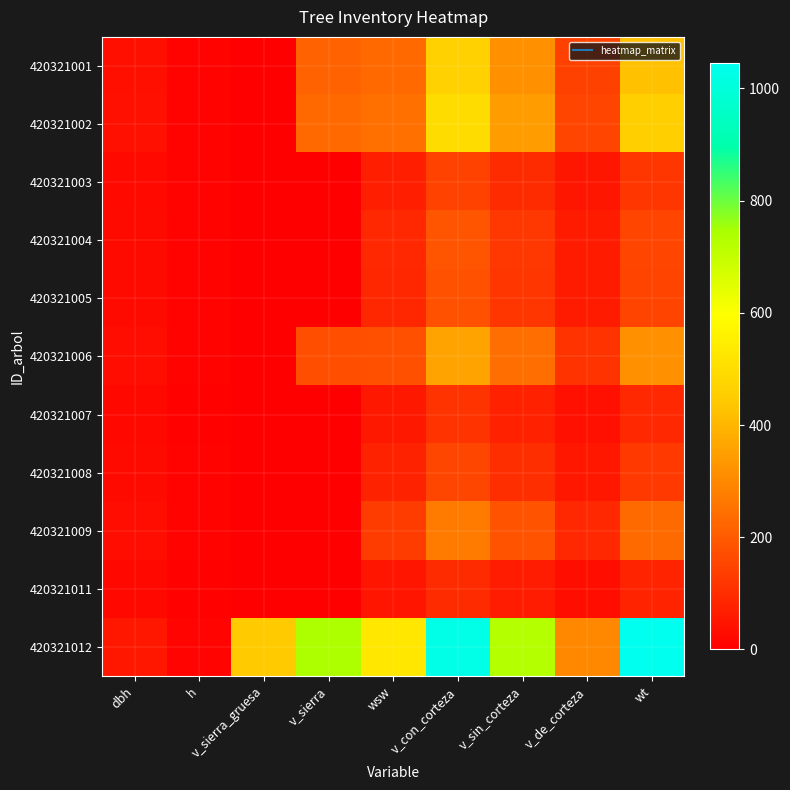

Reading left to right, extract all data points from this chart.

420321001: dbh=36.6	h=9.8	v_sierra_gruesa=0.0	v_sierra=217.2	wsw=231.4	v_con_corteza=464.4	v_sin_corteza=320.1	v_de_corteza=144.2	wt=424.5
420321002: dbh=37.8	h=9.9	v_sierra_gruesa=0.0	v_sierra=231.5	wsw=248.6	v_con_corteza=497.6	v_sin_corteza=343.9	v_de_corteza=153.7	wt=458.8
420321003: dbh=22.0	h=8.2	v_sierra_gruesa=0.0	v_sierra=0.0	wsw=70.7	v_con_corteza=146.2	v_sin_corteza=96.8	v_de_corteza=49.4	wt=119.6
420321004: dbh=24.4	h=8.6	v_sierra_gruesa=0.0	v_sierra=0.0	wsw=90.2	v_con_corteza=185.7	v_sin_corteza=124.0	v_de_corteza=61.7	wt=154.9
420321005: dbh=24.1	h=8.5	v_sierra_gruesa=0.0	v_sierra=0.0	wsw=87.7	v_con_corteza=180.6	v_sin_corteza=120.5	v_de_corteza=60.1	wt=150.2
420321006: dbh=32.6	h=9.5	v_sierra_gruesa=0.0	v_sierra=172.3	wsw=176.9	v_con_corteza=358.0	v_sin_corteza=244.6	v_de_corteza=113.4	wt=317.7
420321007: dbh=19.7	h=7.8	v_sierra_gruesa=0.0	v_sierra=0.0	wsw=54.0	v_con_corteza=112.2	v_sin_corteza=73.6	v_de_corteza=38.6	wt=90.2
420321008: dbh=22.6	h=8.3	v_sierra_gruesa=0.0	v_sierra=0.0	wsw=75.6	v_con_corteza=156.2	v_sin_corteza=103.7	v_de_corteza=52.5	wt=128.5
420321009: dbh=28.8	h=9.1	v_sierra_gruesa=0.0	v_sierra=0.0	wsw=133.1	v_con_corteza=271.4	v_sin_corteza=183.6	v_de_corteza=87.8	wt=234.2
420321011: dbh=18.7	h=7.5	v_sierra_gruesa=0.0	v_sierra=0.0	wsw=47.3	v_con_corteza=97.8	v_sin_corteza=63.9	v_de_corteza=33.9	wt=78.8
420321012: dbh=52.5	h=10.9	v_sierra_gruesa=445.6	v_sierra=739.8	wsw=527.5	v_con_corteza=1026.3	v_sin_corteza=727.5	v_de_corteza=298.7	wt=1044.5